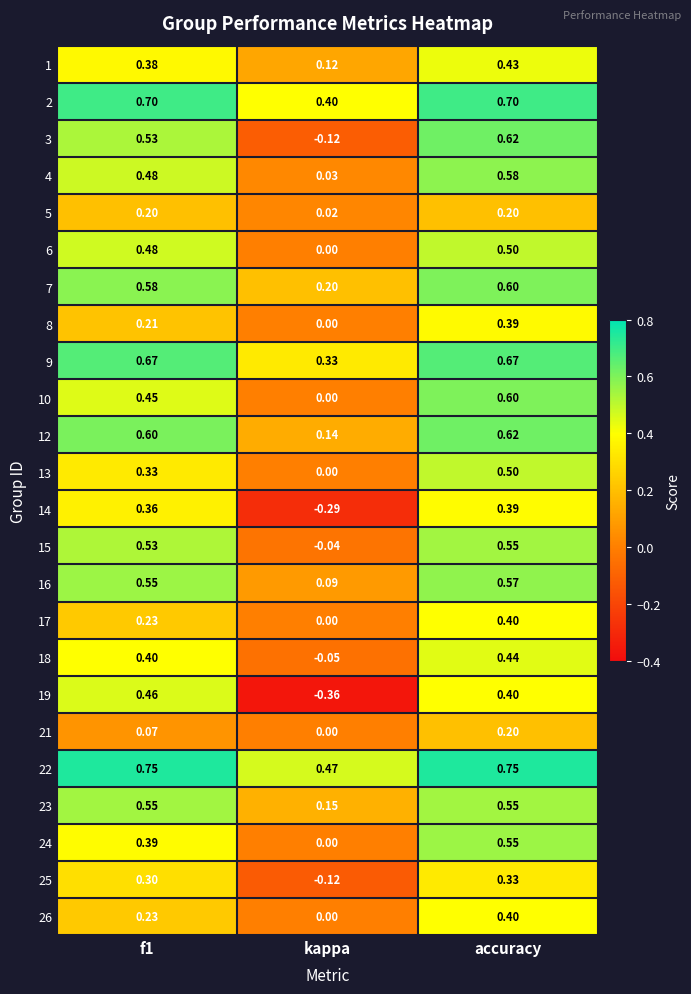

At which label is 14 closest to 0?

kappa